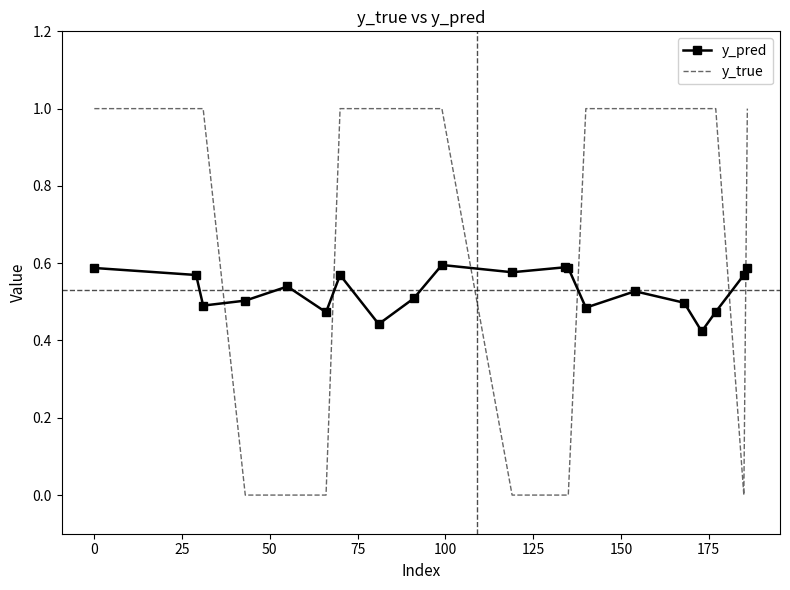

What is the difference between the maximum and minimum values in the y_true series?

1.0